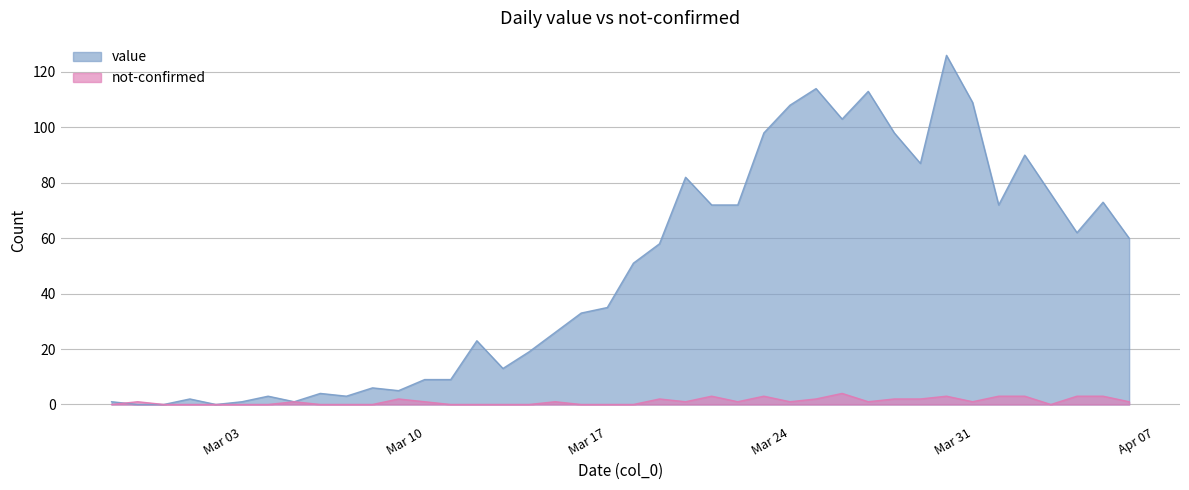

What are all the series names shown in the legend?

value, not-confirmed